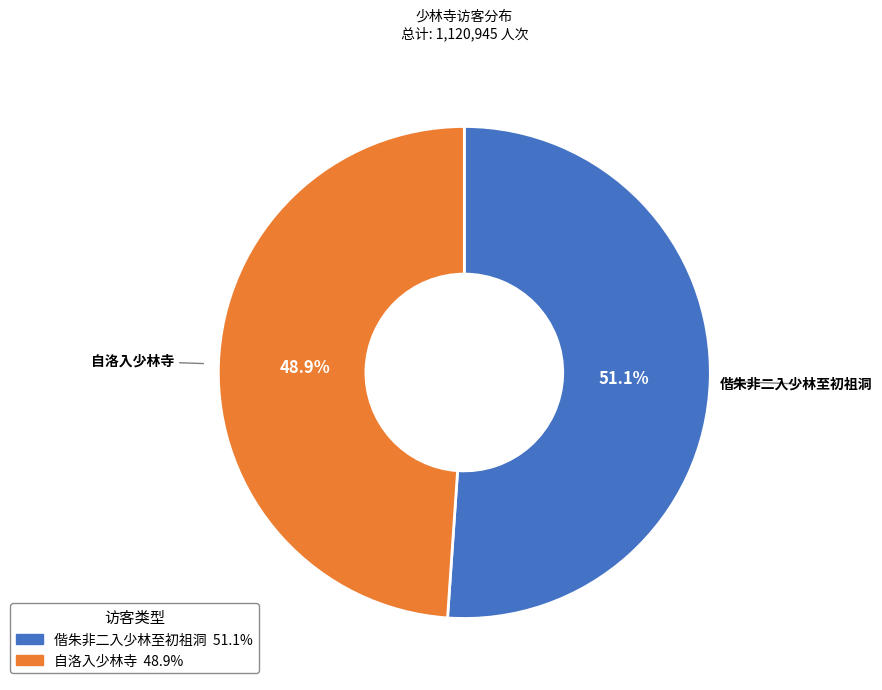

What percentage is the 偕朱非二入少林至初祖洞 slice, to the nearest percent?

51%